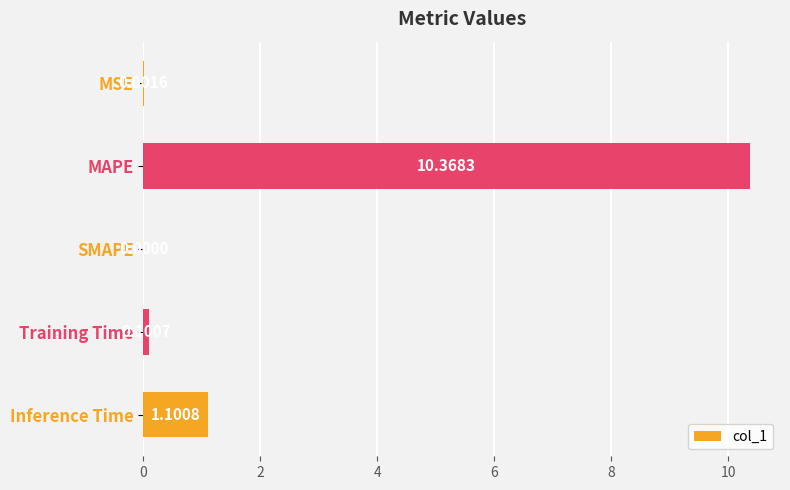

What is the sum of the values at SMAPE and Inference Time?

1.1